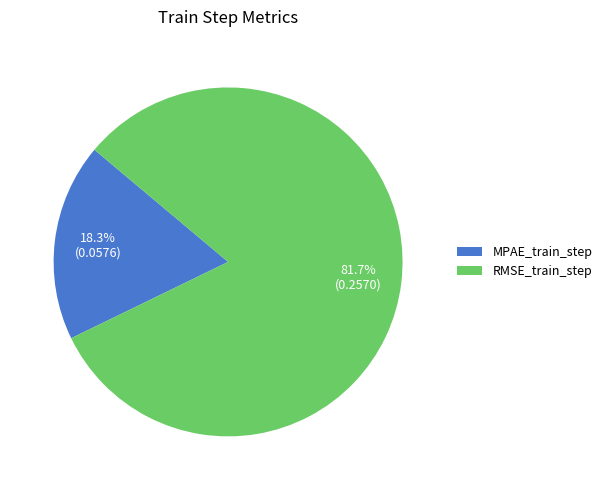

Is MPAE_train_step the majority of the pie?

No